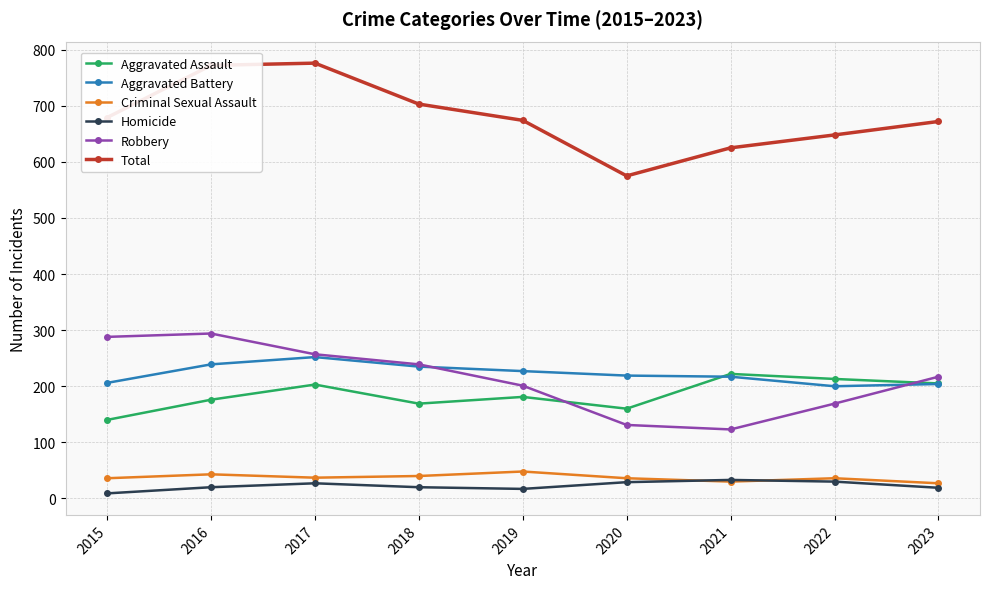

The Robbery series shows 412 at 2017. True or false?

False